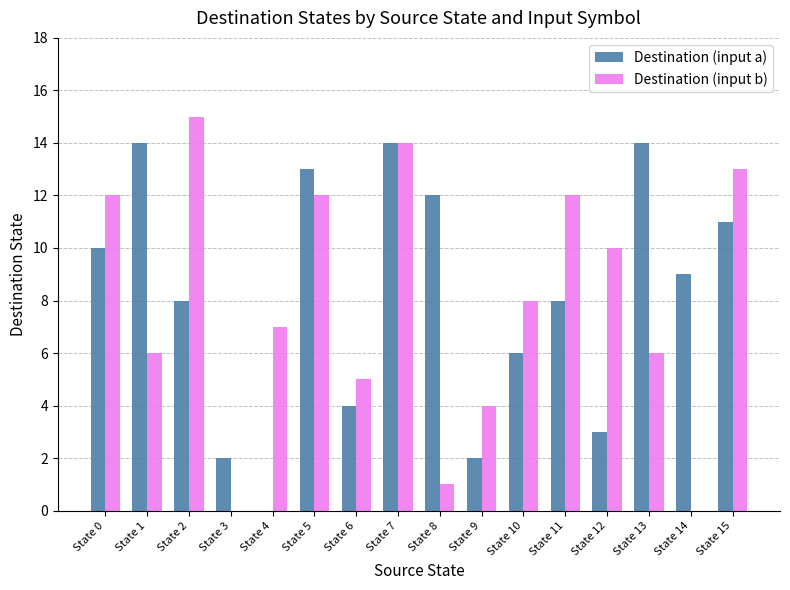

Which category has the highest value in the Destination (input b) series?

State 2